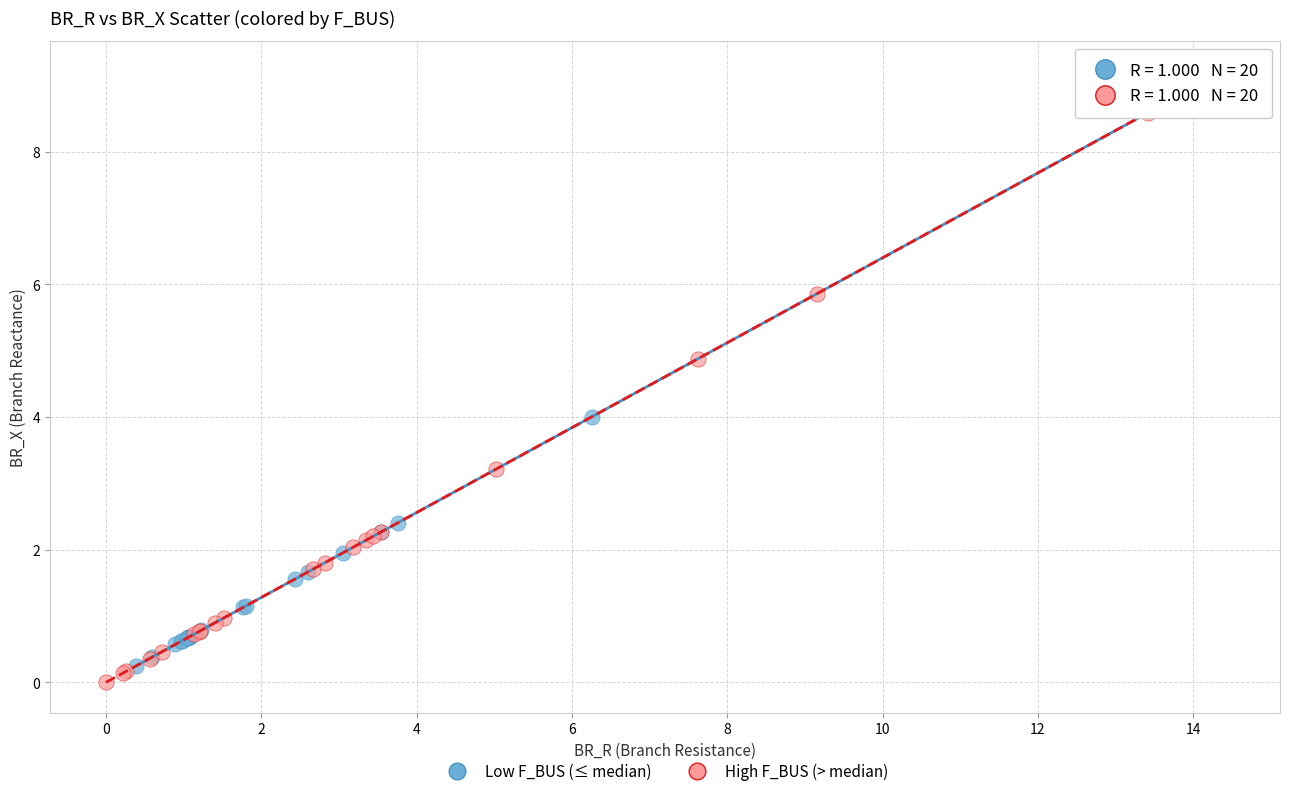

Which series reaches the maximum Y coordinate?

Low F_BUS (≤ median)